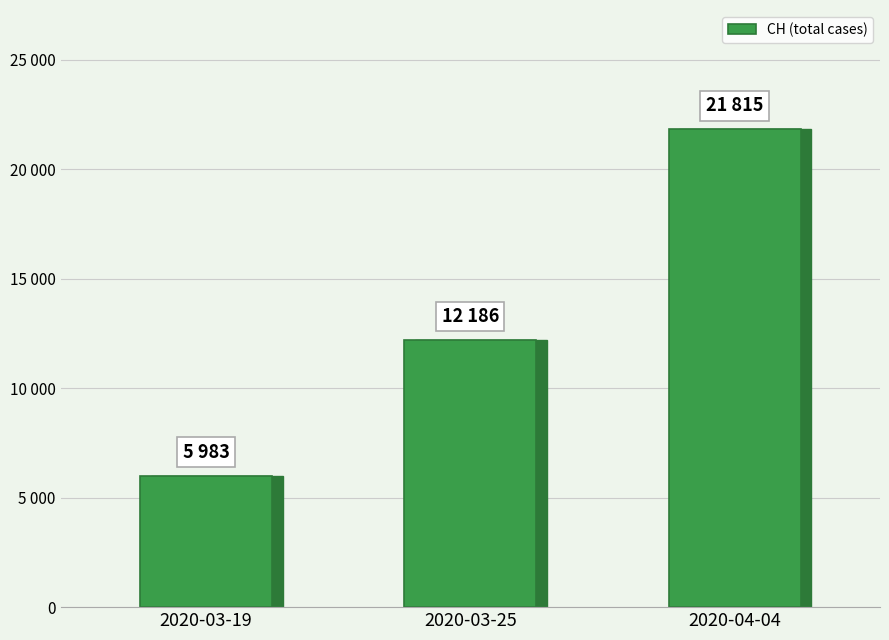

What is the difference between the maximum and minimum values?

15832